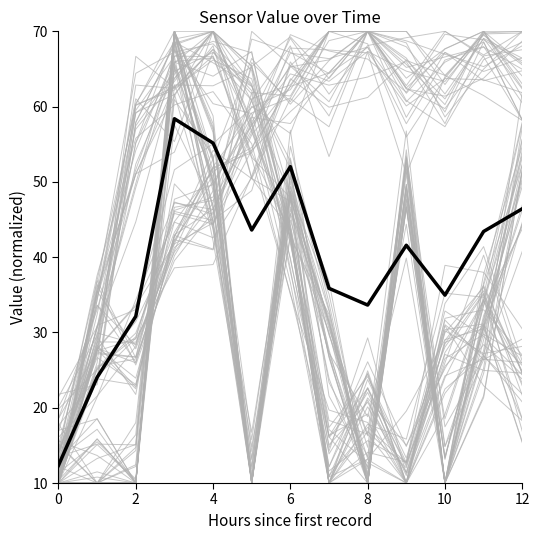

The chart shows a value of 82.4 at 4. True or false?

False